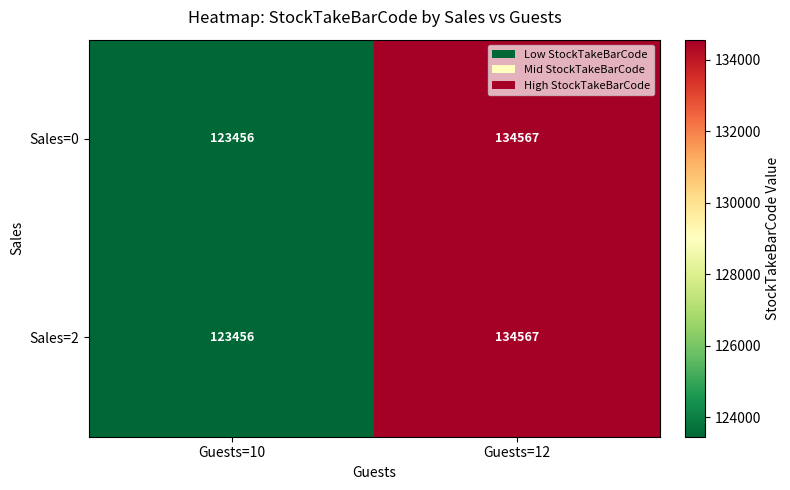

Is it true that Sales=2 equals 123456 at Guests=10?

True